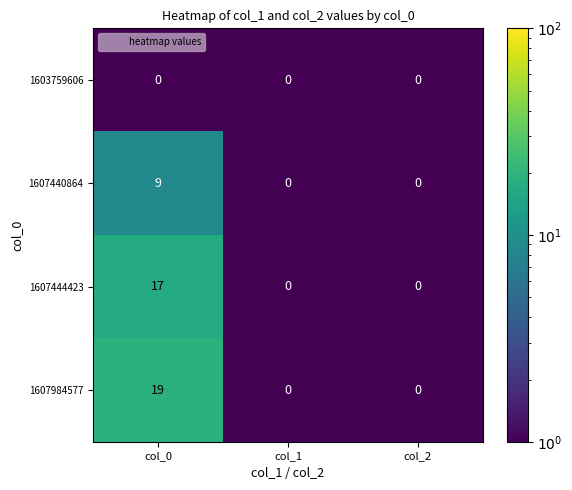

Reading right to left, extract all data points from this chart.

1603759606: col_2=0	col_1=0	col_0=0
1607440864: col_2=0	col_1=0	col_0=9
1607444423: col_2=0	col_1=0	col_0=17
1607984577: col_2=0	col_1=0	col_0=19